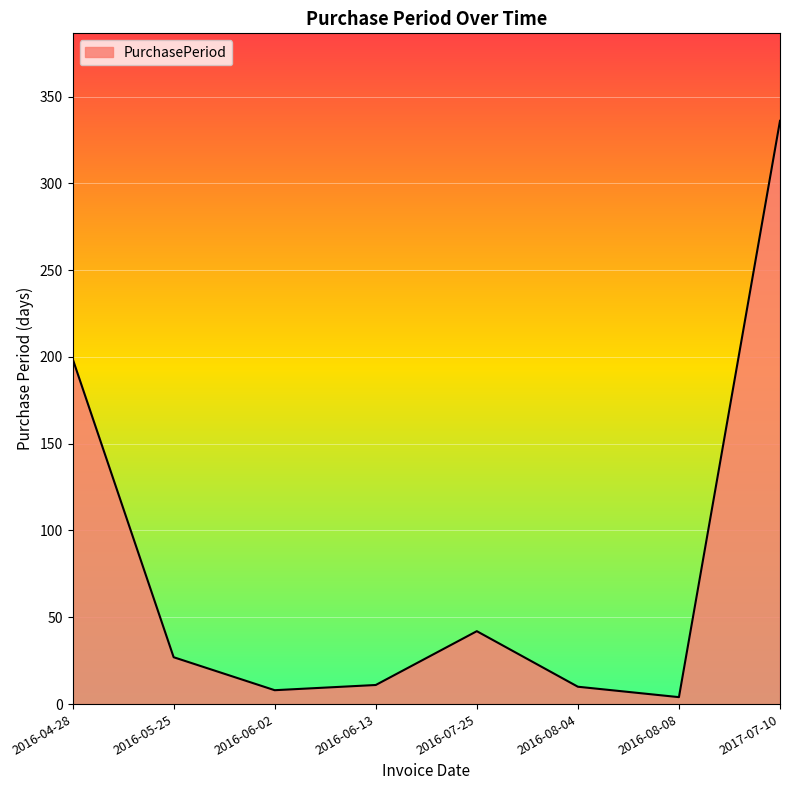

Approximately how many times larger is the value at 2017-07-10 compared to 2016-08-04?

33.6